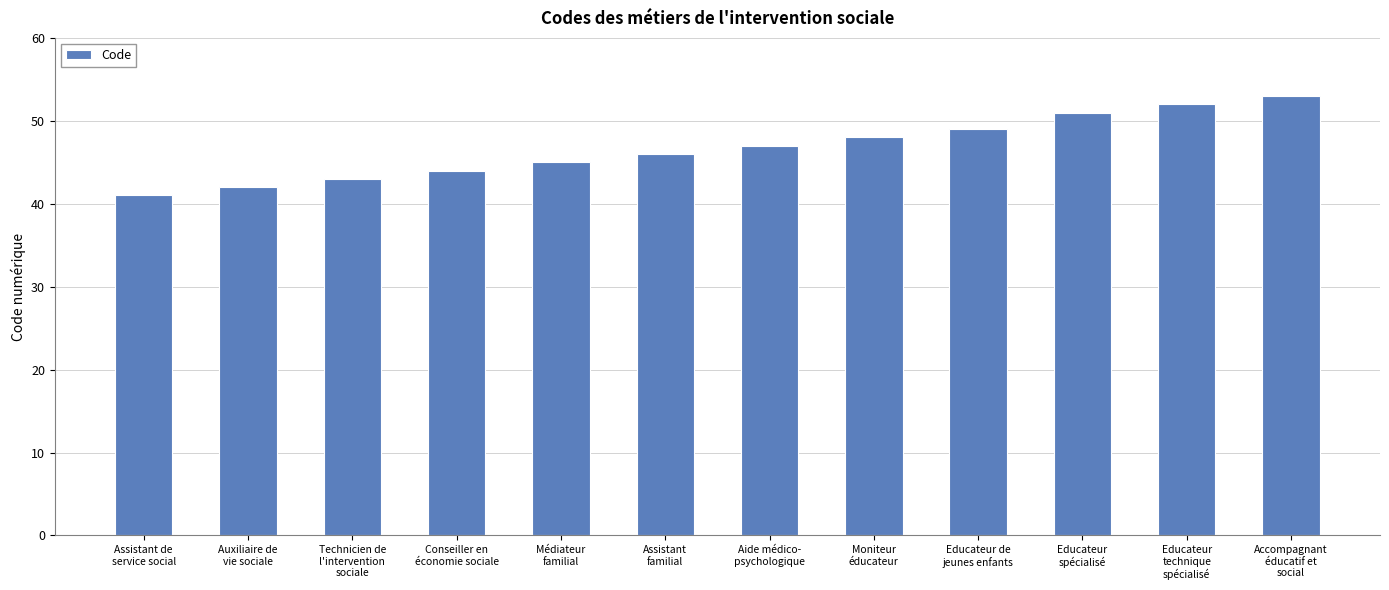

At which label is the value closest to 47?

Aide médico-
psychologique